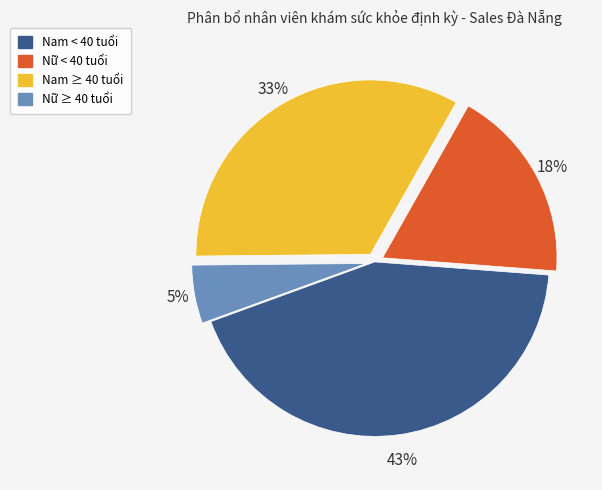

Count the number of slices in the pie.

4